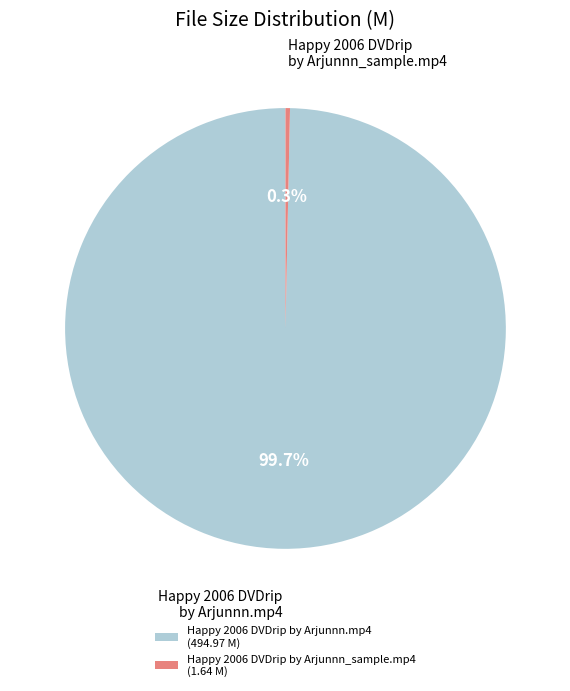

Which category has the biggest portion of the pie?

Happy 2006 DVDrip by Arjunnn.mp4